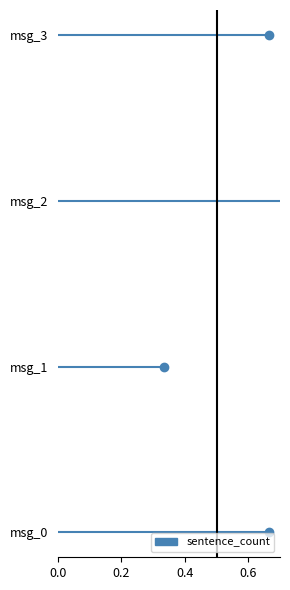

How many interior local peaks (higher than both neighbors) does the data have?

1